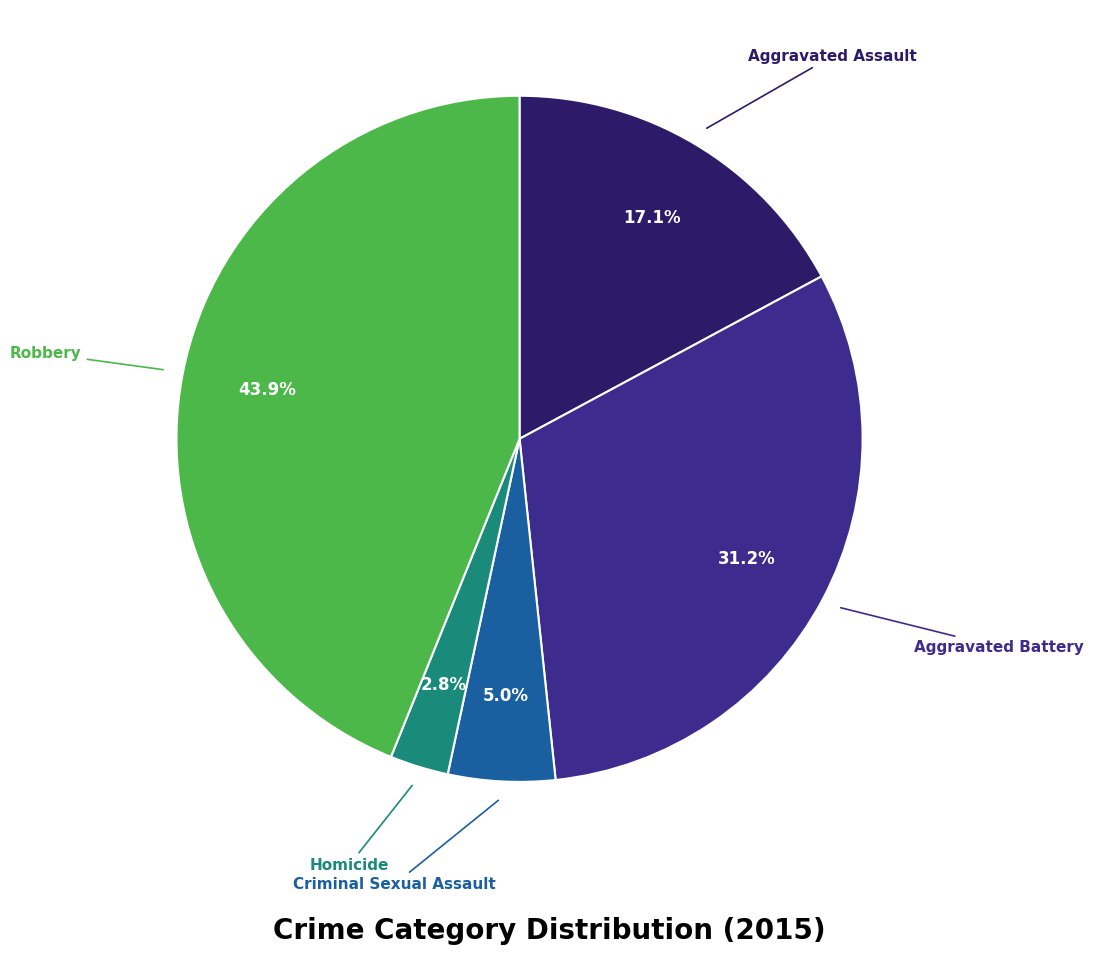

Between Criminal Sexual Assault and Robbery, which is larger?

Robbery